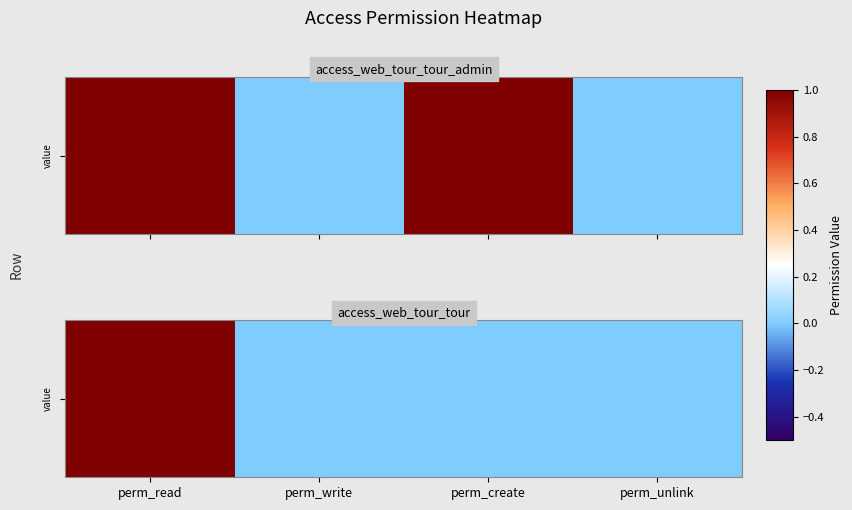

Reading left to right, list all the values displayed in this chart.

1	0	0	0